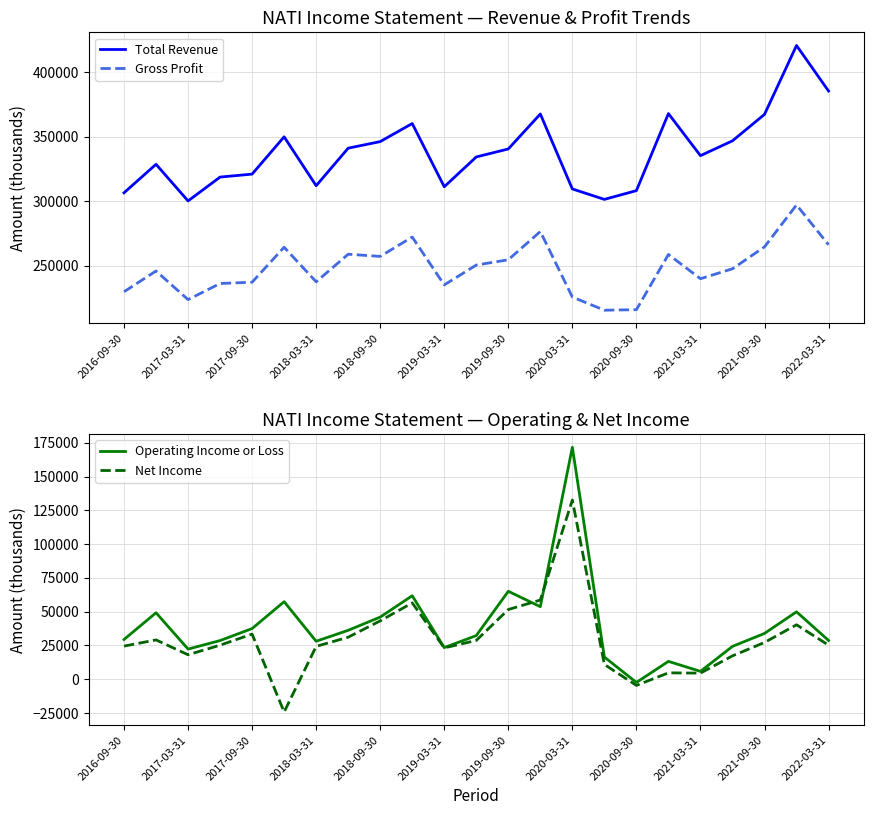

What is the difference between the highest and lowest values at 13?

313800